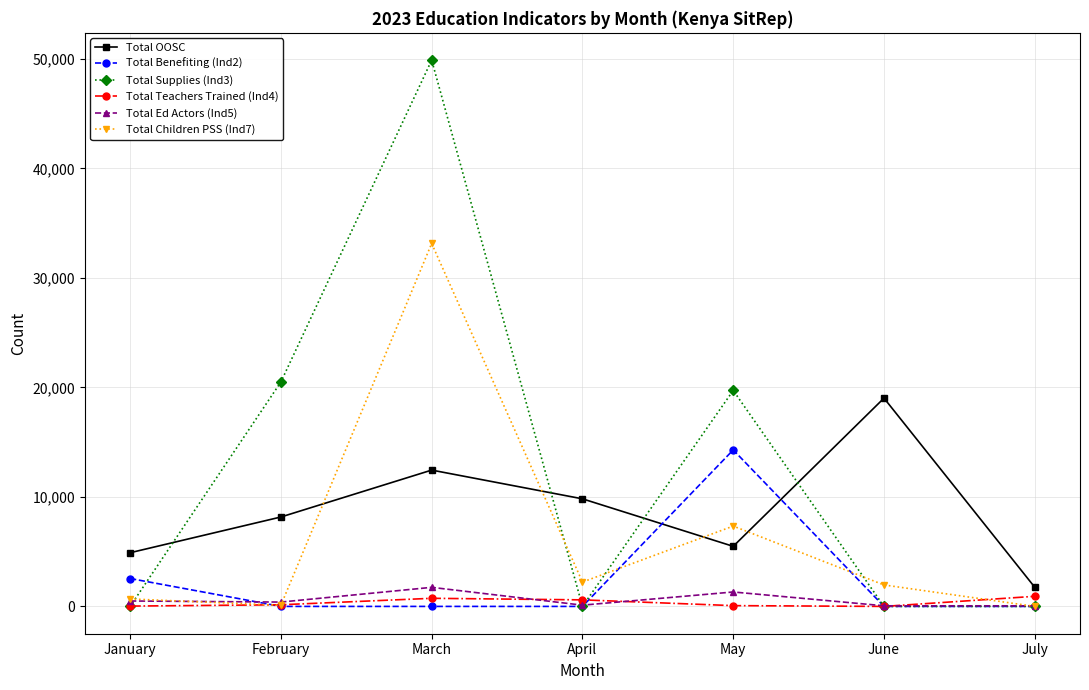

How many data points does each series have?

7